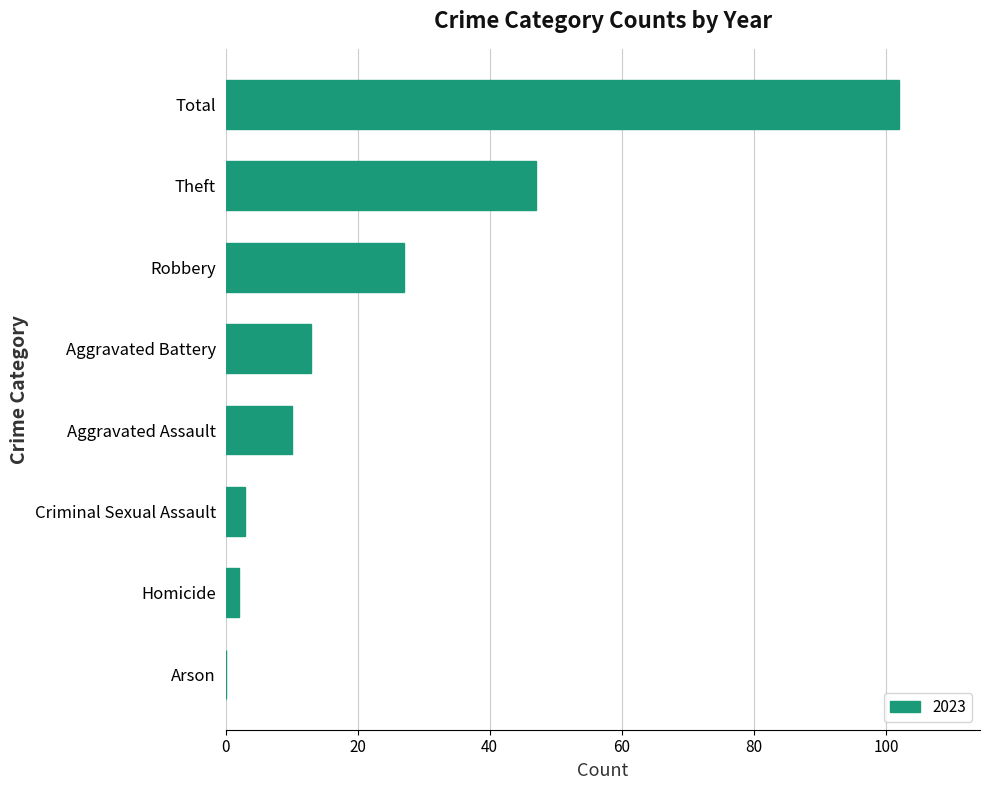

Reading bottom to top, what are all the values shown in this chart?

Arson=0	Homicide=2	Criminal Sexual Assault=3	Aggravated Assault=10	Aggravated Battery=13	Robbery=27	Theft=47	Total=102